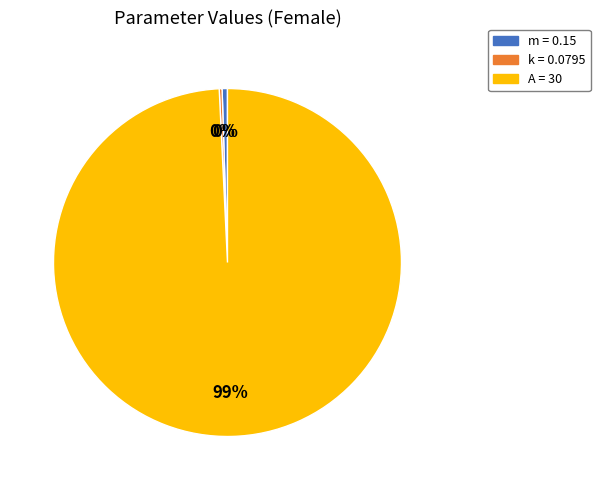

Which category has the biggest portion of the pie?

A